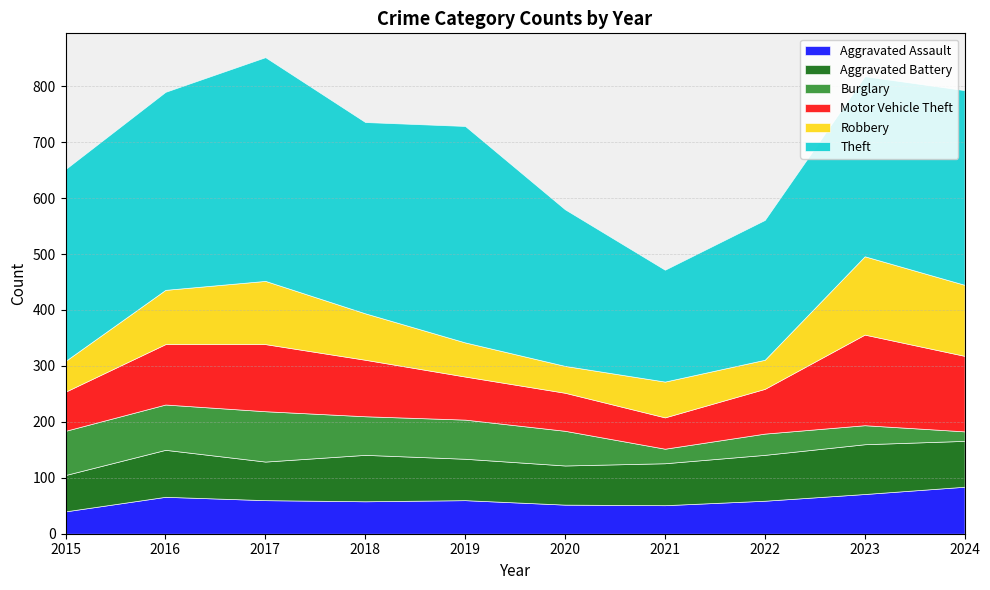

After their last crossing, which series has the higher values: Motor Vehicle Theft or Aggravated Battery?

Motor Vehicle Theft